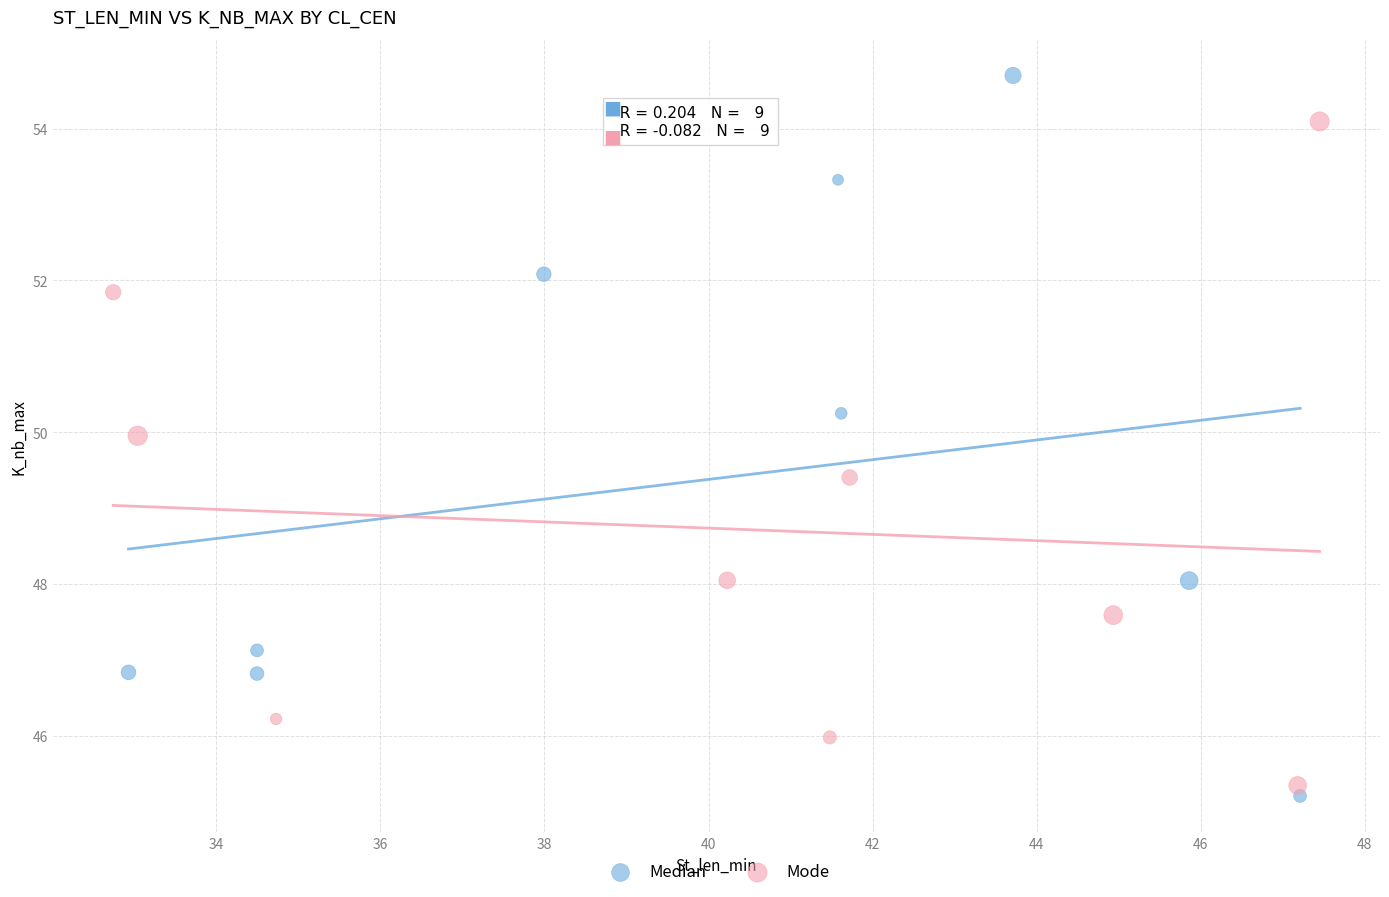

Which series has the largest Y range (max minus min)?

Median